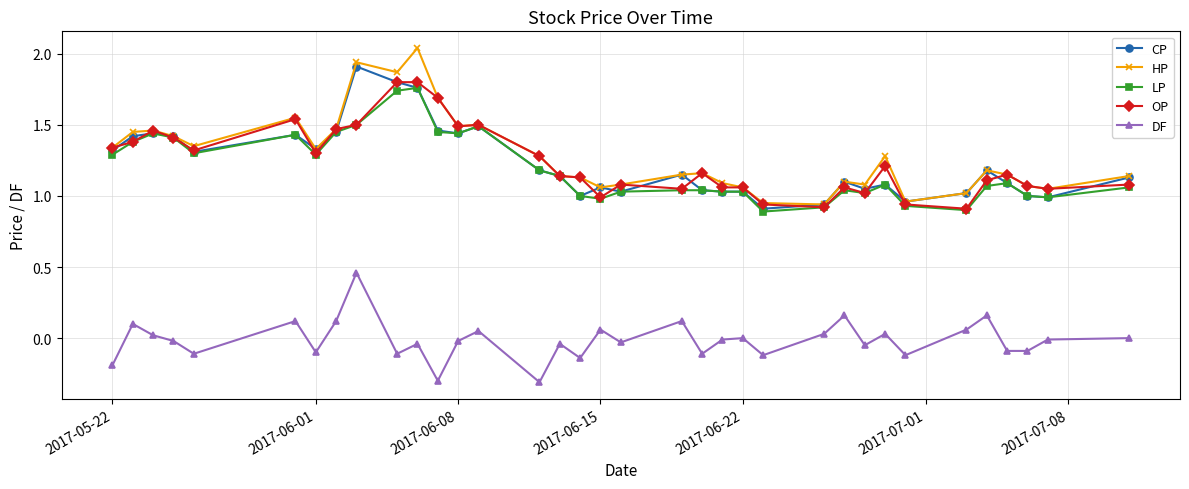

True or false: LP and DF cross at least once.

False